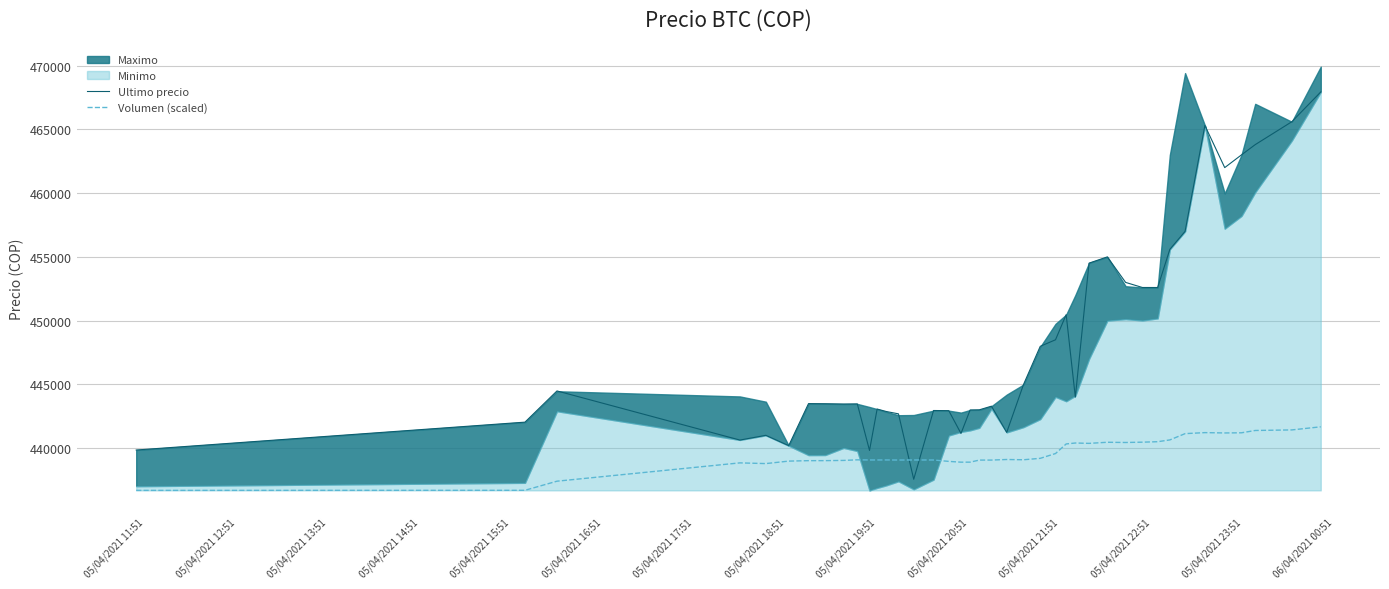

What is the difference between the second highest and minimum values in the Ultimo precio series?

28033.0